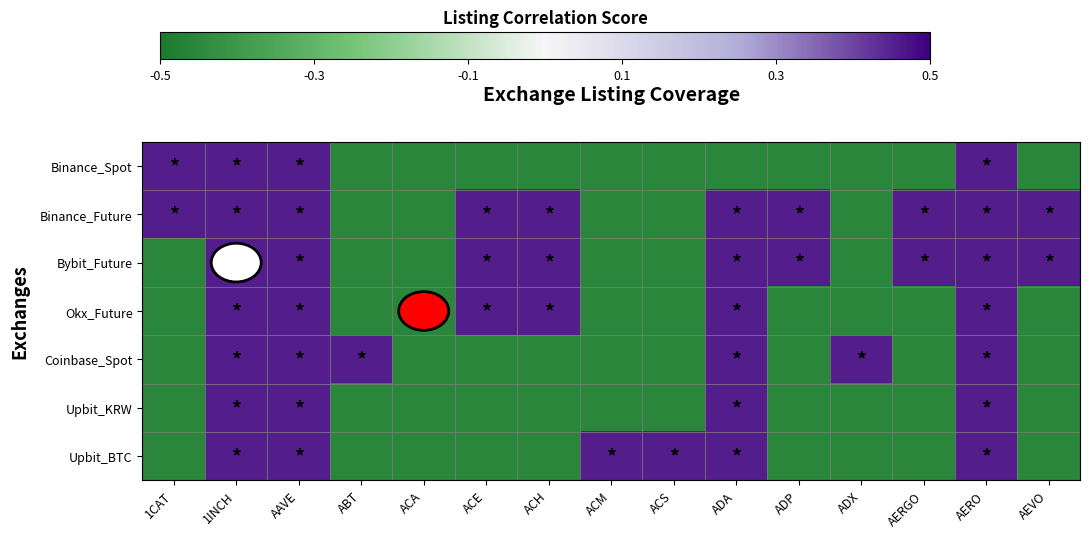

Reading left to right, transcribe all the data shown in this chart.

Binance_Spot: 1CAT=0.5	1INCH=0.5	AAVE=0.5	ABT=-0.5	ACA=-0.5	ACE=-0.5	ACH=-0.5	ACM=-0.5	ACS=-0.5	ADA=-0.5	ADP=-0.5	ADX=-0.5	AERGO=-0.5	AERO=0.5	AEVO=-0.5
Binance_Future: 1CAT=0.5	1INCH=0.5	AAVE=0.5	ABT=-0.5	ACA=-0.5	ACE=0.5	ACH=0.5	ACM=-0.5	ACS=-0.5	ADA=0.5	ADP=0.5	ADX=-0.5	AERGO=0.5	AERO=0.5	AEVO=0.5
Bybit_Future: 1CAT=-0.5	1INCH=0.5	AAVE=0.5	ABT=-0.5	ACA=-0.5	ACE=0.5	ACH=0.5	ACM=-0.5	ACS=-0.5	ADA=0.5	ADP=0.5	ADX=-0.5	AERGO=0.5	AERO=0.5	AEVO=0.5
Okx_Future: 1CAT=-0.5	1INCH=0.5	AAVE=0.5	ABT=-0.5	ACA=-0.5	ACE=0.5	ACH=0.5	ACM=-0.5	ACS=-0.5	ADA=0.5	ADP=-0.5	ADX=-0.5	AERGO=-0.5	AERO=0.5	AEVO=-0.5
Coinbase_Spot: 1CAT=-0.5	1INCH=0.5	AAVE=0.5	ABT=0.5	ACA=-0.5	ACE=-0.5	ACH=-0.5	ACM=-0.5	ACS=-0.5	ADA=0.5	ADP=-0.5	ADX=0.5	AERGO=-0.5	AERO=0.5	AEVO=-0.5
Upbit_KRW: 1CAT=-0.5	1INCH=0.5	AAVE=0.5	ABT=-0.5	ACA=-0.5	ACE=-0.5	ACH=-0.5	ACM=-0.5	ACS=-0.5	ADA=0.5	ADP=-0.5	ADX=-0.5	AERGO=-0.5	AERO=0.5	AEVO=-0.5
Upbit_BTC: 1CAT=-0.5	1INCH=0.5	AAVE=0.5	ABT=-0.5	ACA=-0.5	ACE=-0.5	ACH=-0.5	ACM=0.5	ACS=0.5	ADA=0.5	ADP=-0.5	ADX=-0.5	AERGO=-0.5	AERO=0.5	AEVO=-0.5